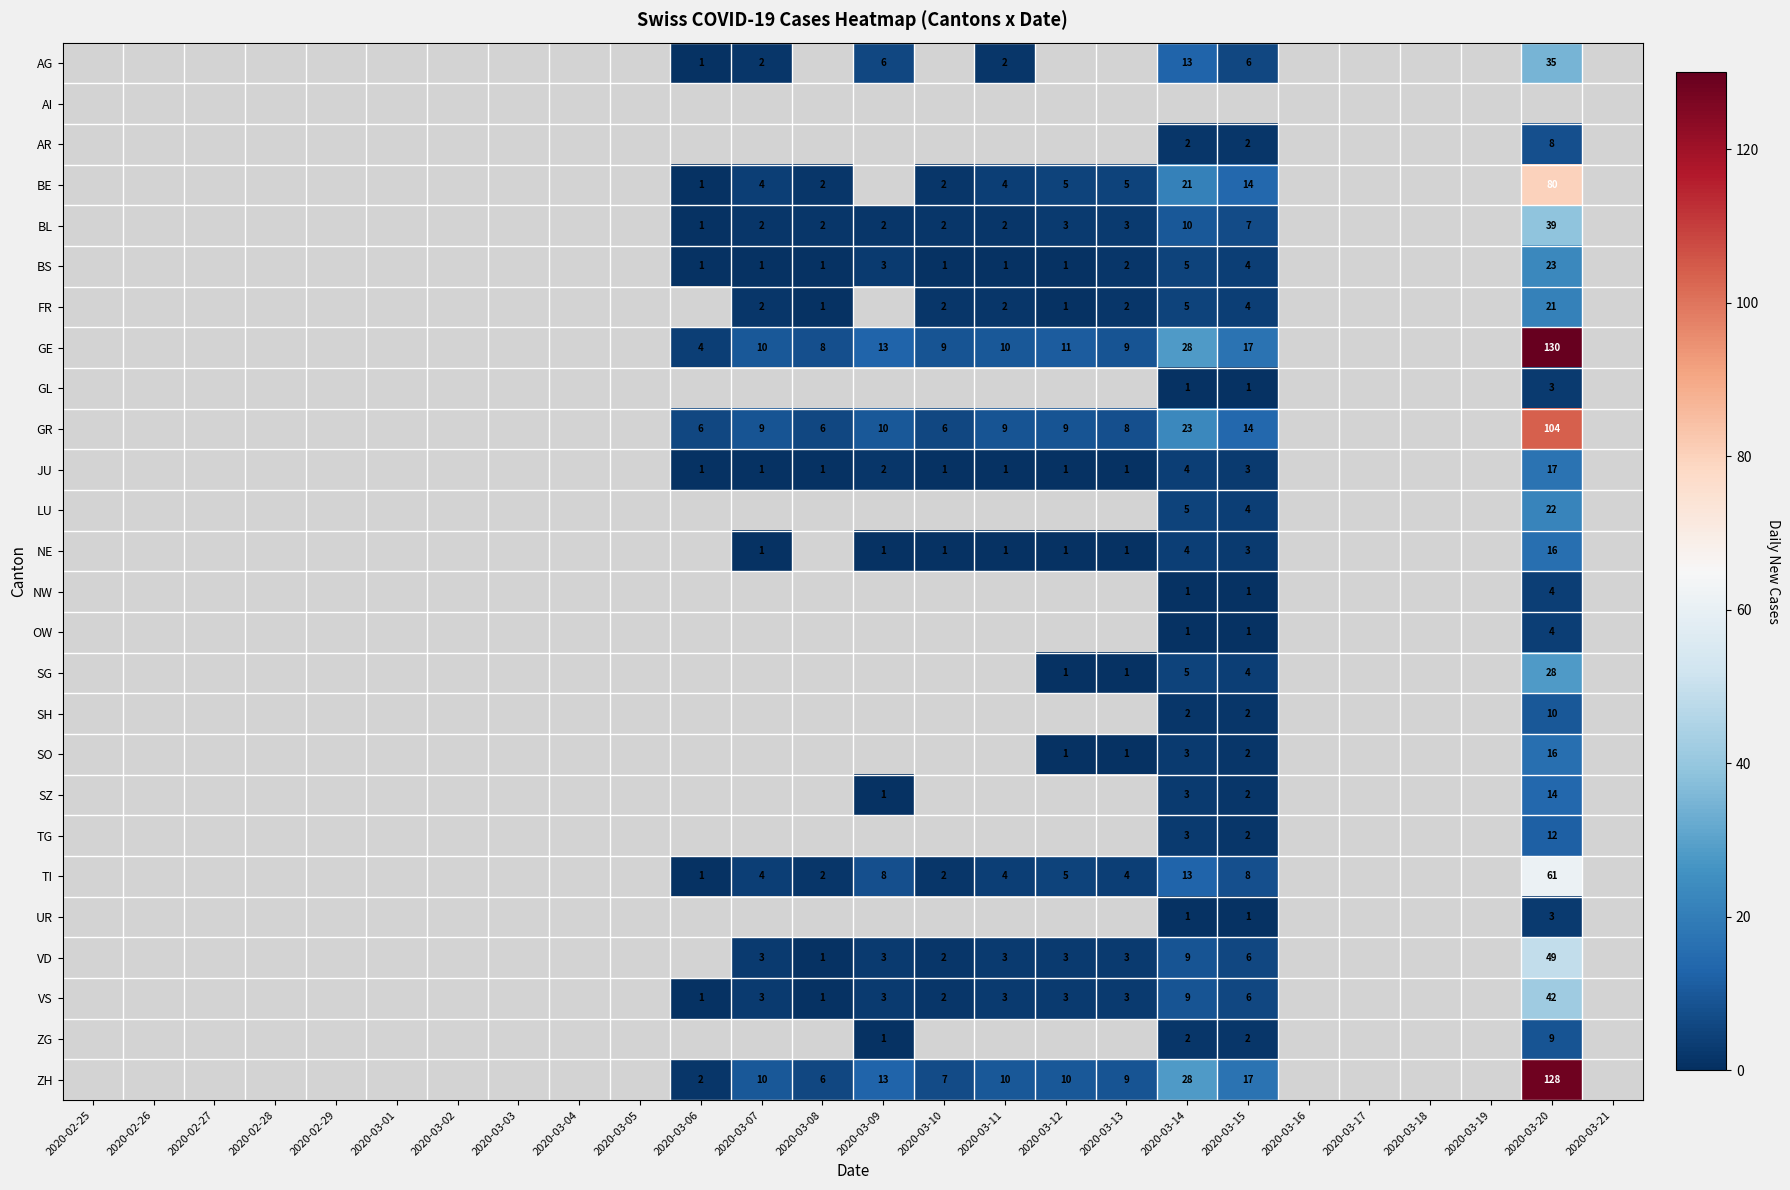

What is the smallest value displayed?

1.0